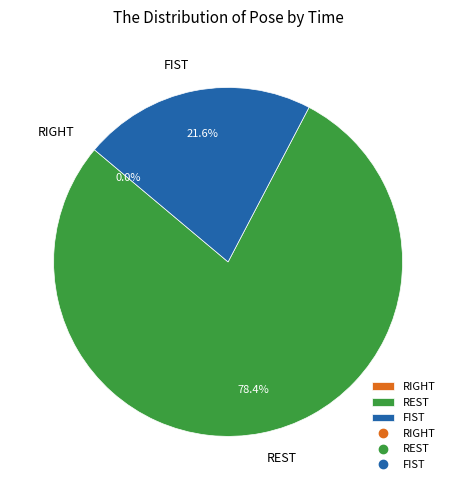

Count the number of slices in the pie.

3